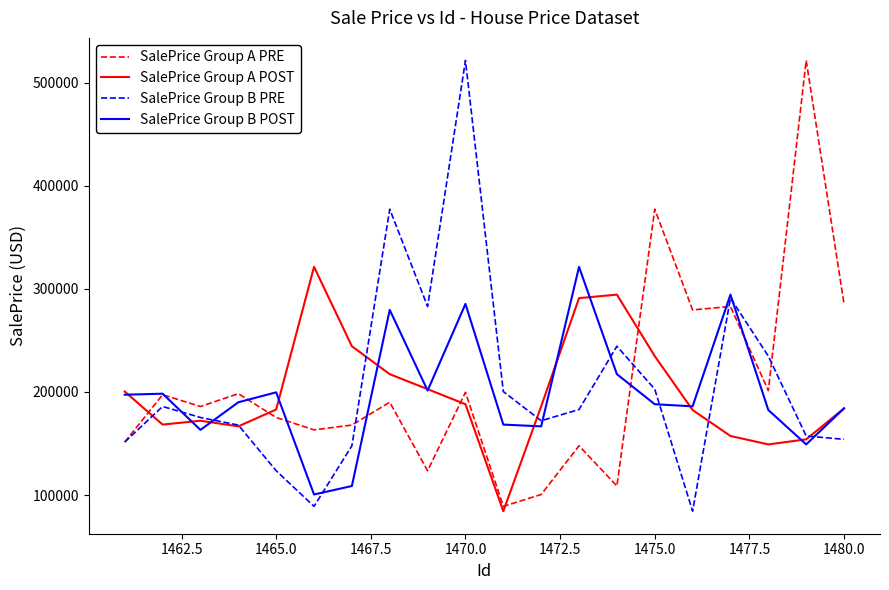

What is the minimum value shown in the chart?

84346.6